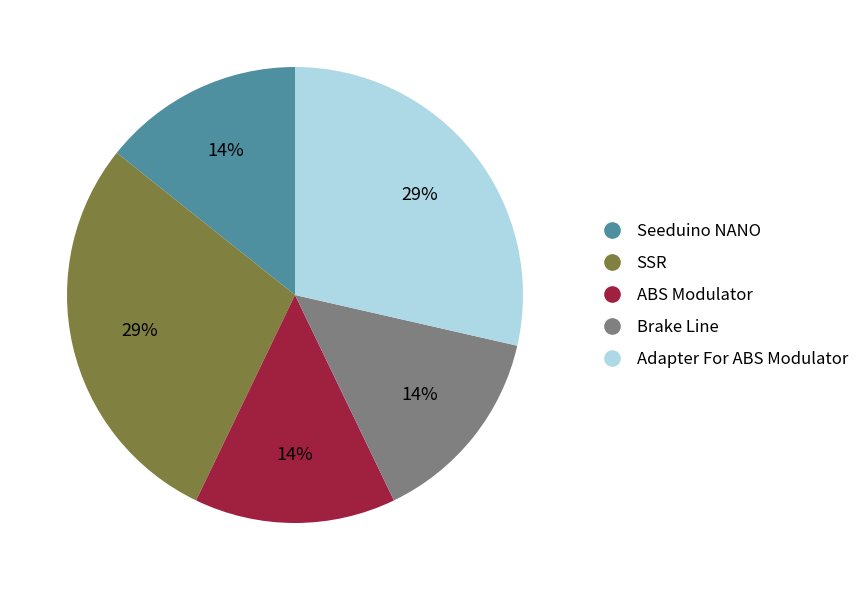

How many slices are in this pie chart?

5